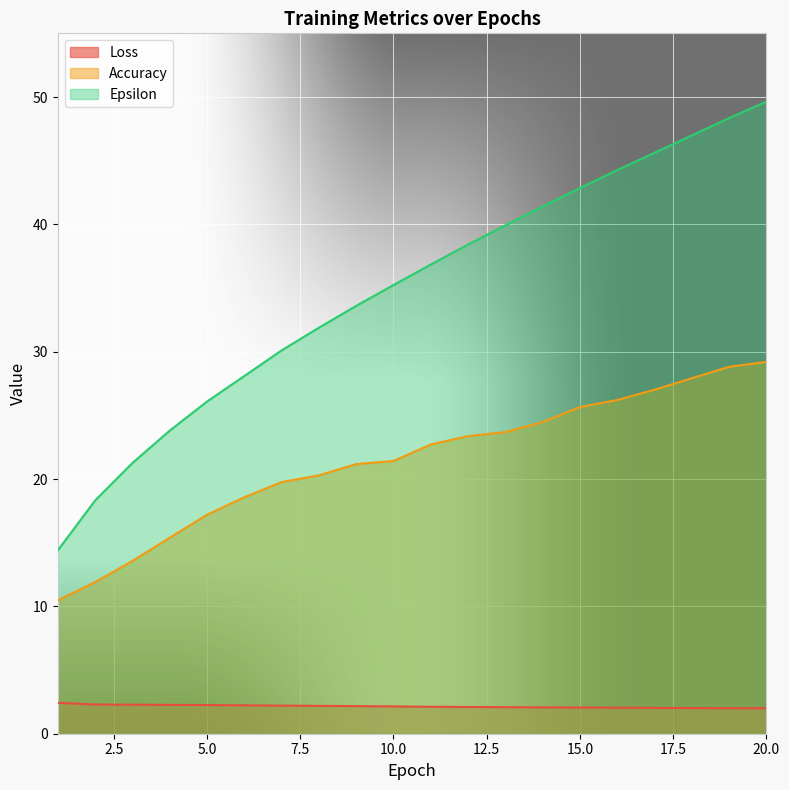

What is the difference between the Accuracy values at 4 and 13?

8.3